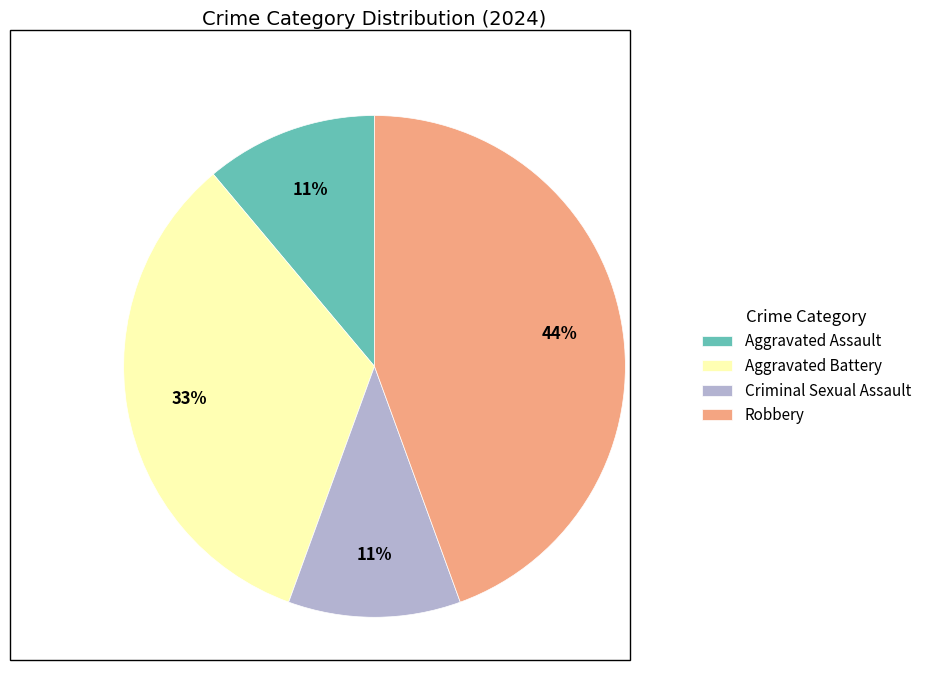

The Robbery slice represents 44% of the pie. True or false?

True